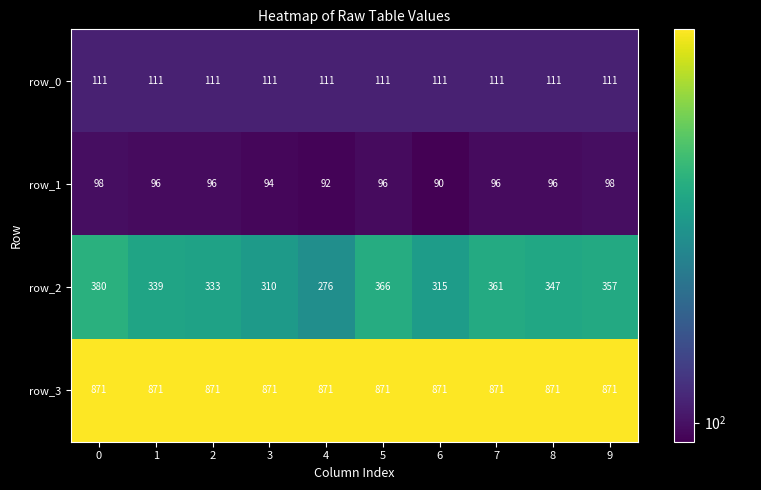

Is the value of row_3 at 1 greater than the value of row_1 at 9?

Yes